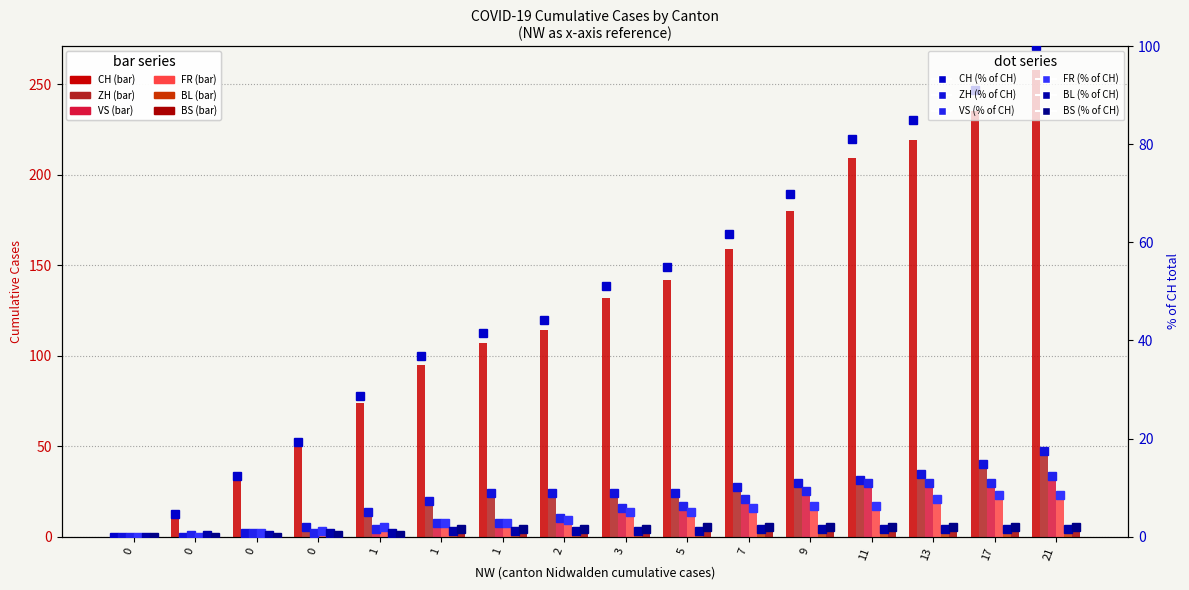

What is the difference between the highest and lowest values at 5?

140.1